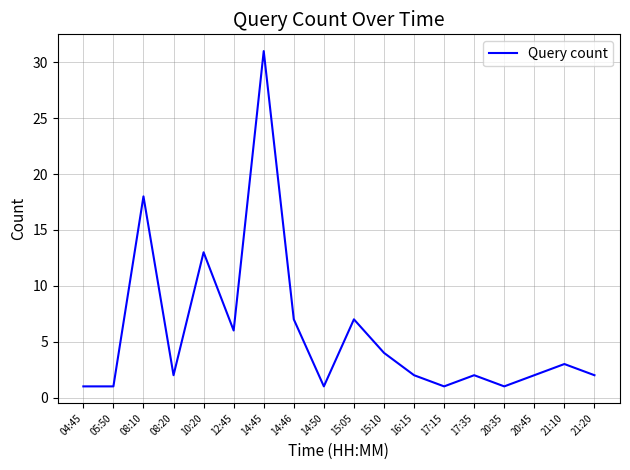

Is this an area chart (filled region under the line)?

No